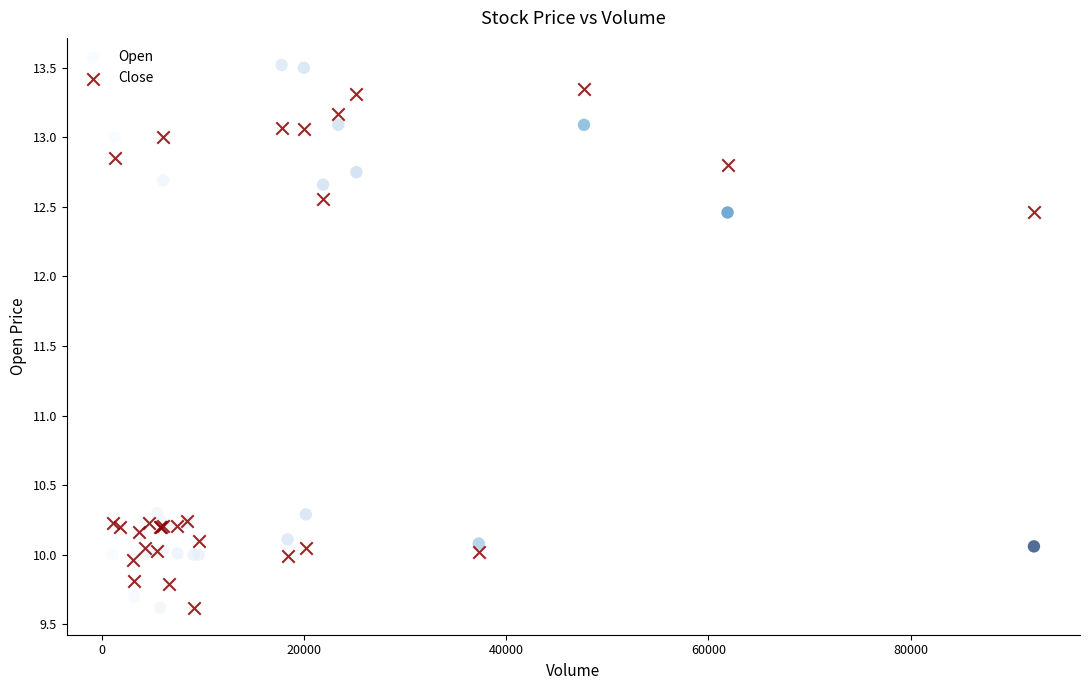

What is the X range (max minus min) for the scatter plot?

91100.0